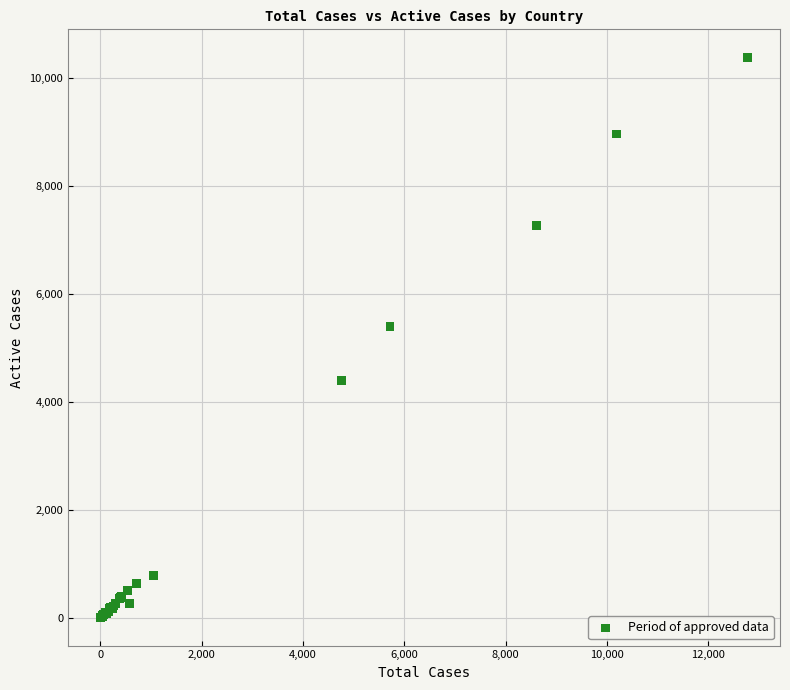

What Y value in the scatter plot is closest to 5188?

5389